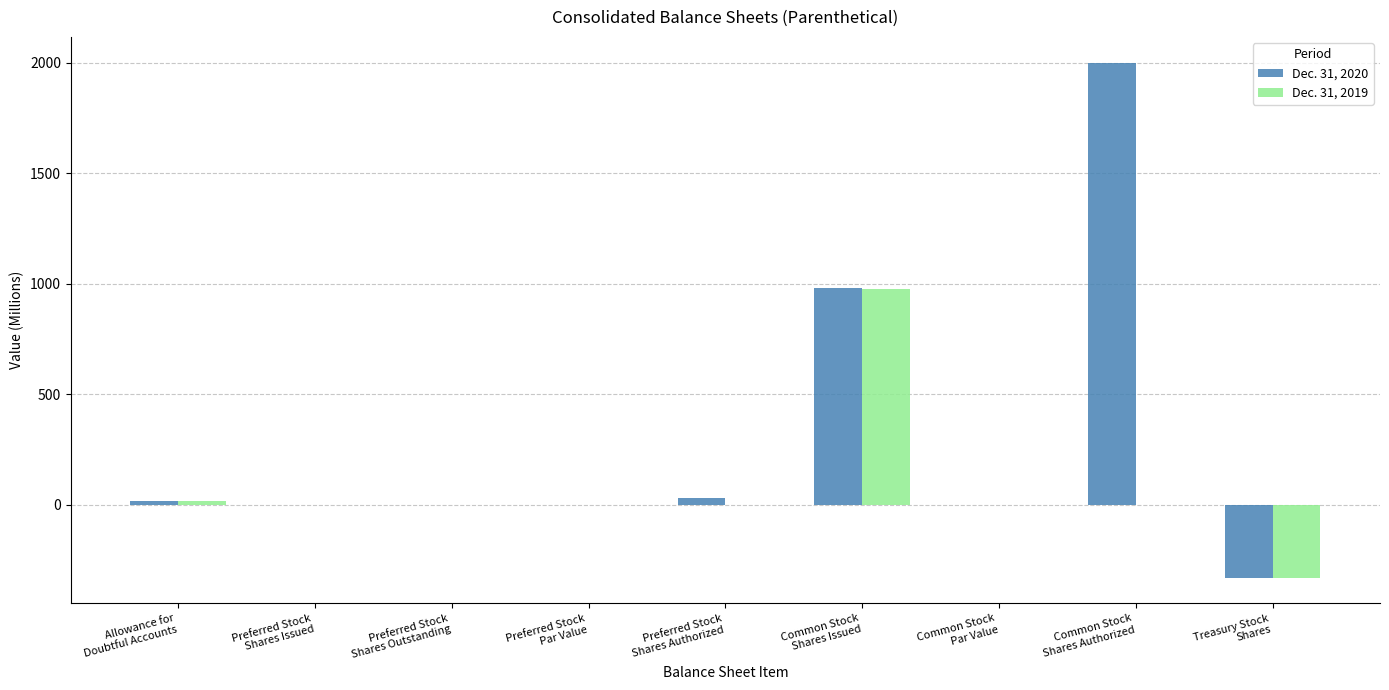

True or false: Dec. 31, 2019 has a value of -484 at Treasury Stock
Shares.

False